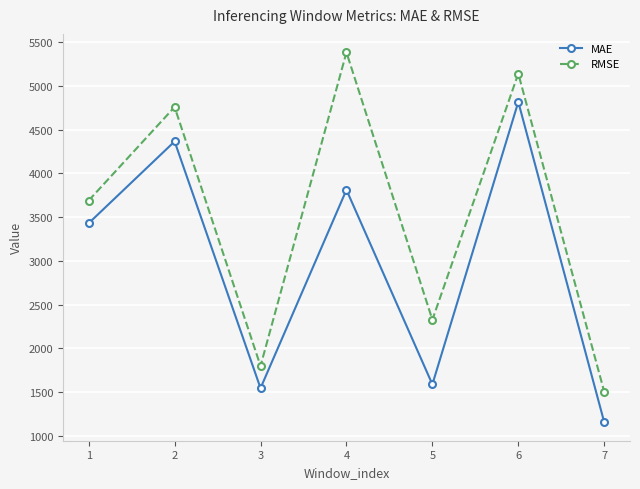

Is this an area chart (filled region under the line)?

No